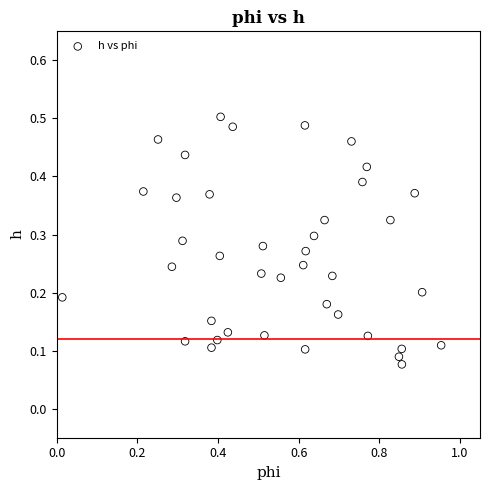

What is the range of X values (max minus min)?

0.9